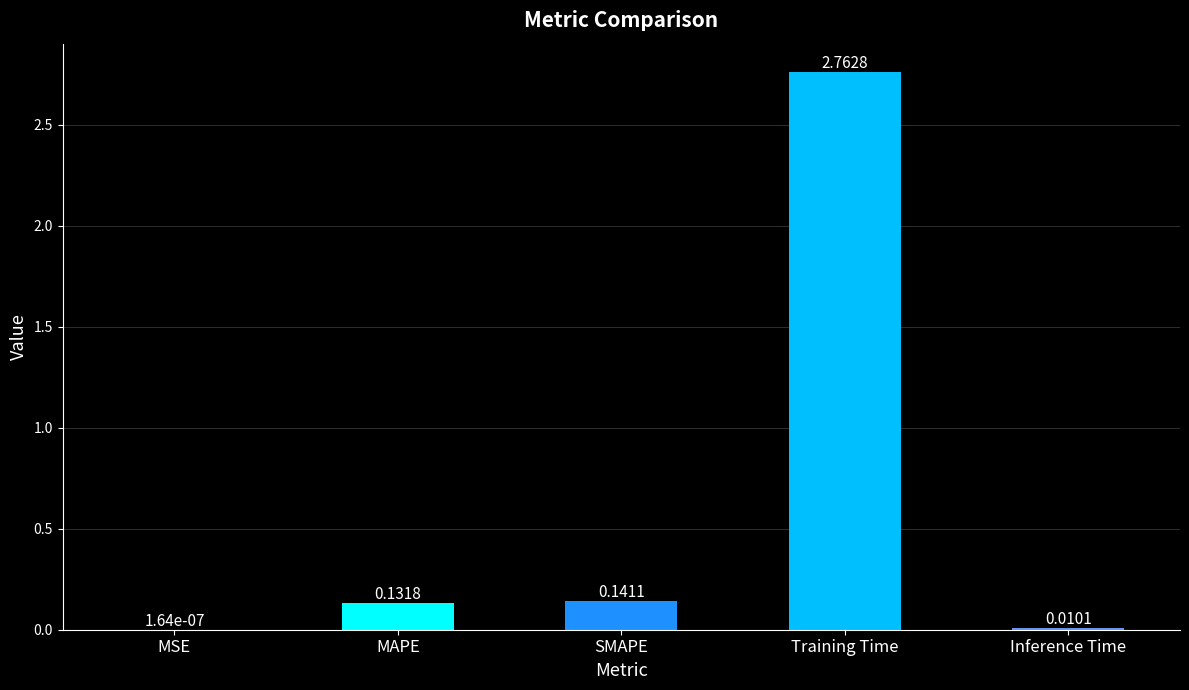

Between Inference Time and Training Time, which is larger?

Training Time